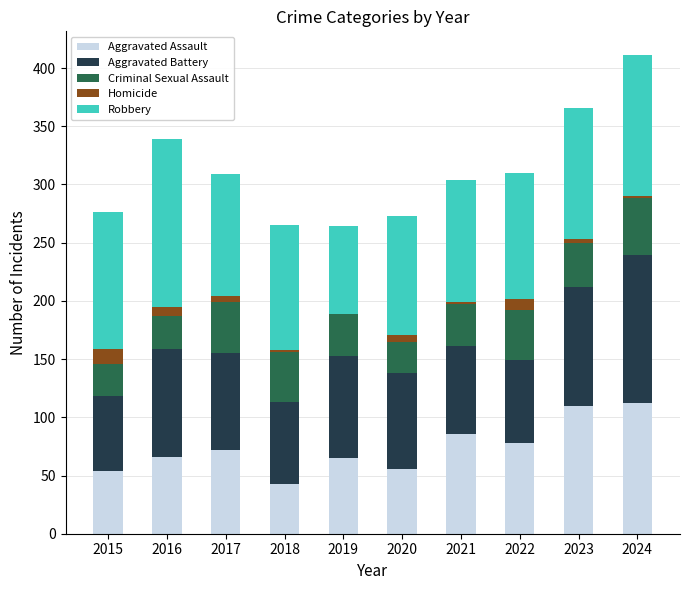

At which category is the sum across all series the highest?

2024